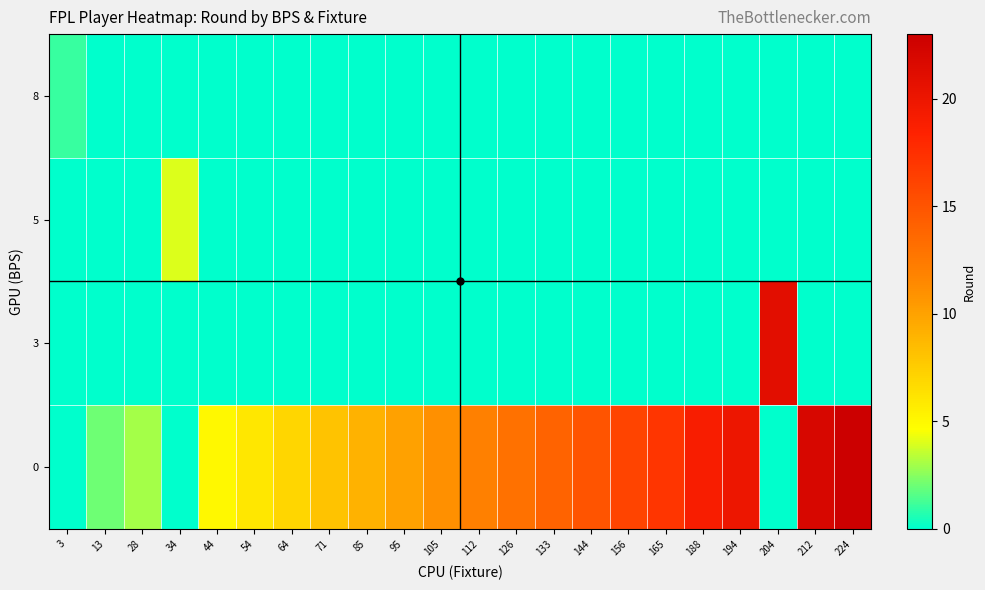

How many distinct data groups are displayed?

4